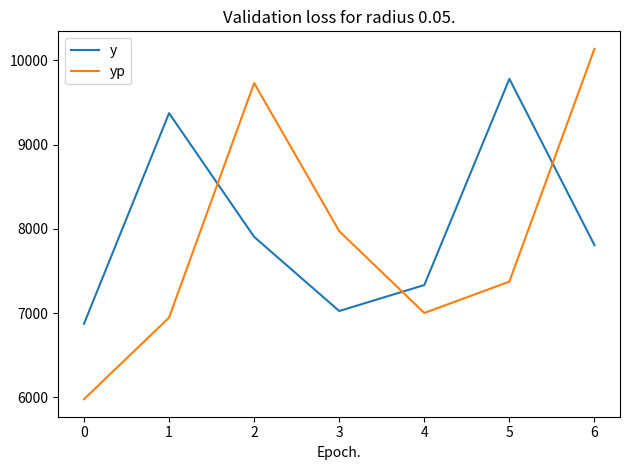

Which series has the largest range (max minus min)?

yp